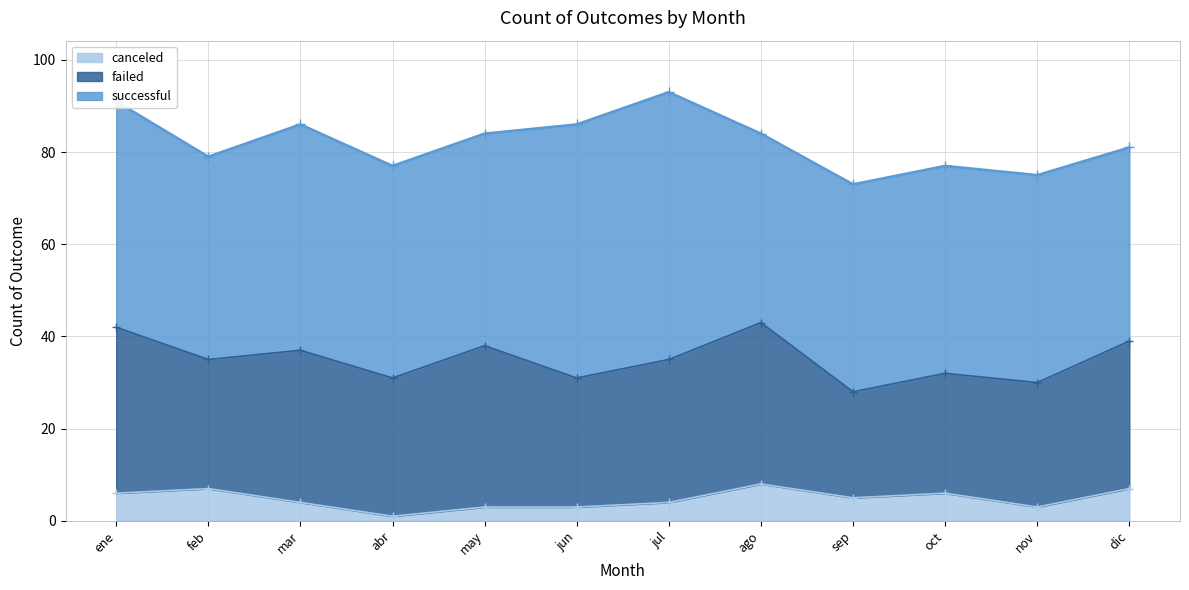

At abr, list the series in order from smallest to largest.

canceled, failed, successful